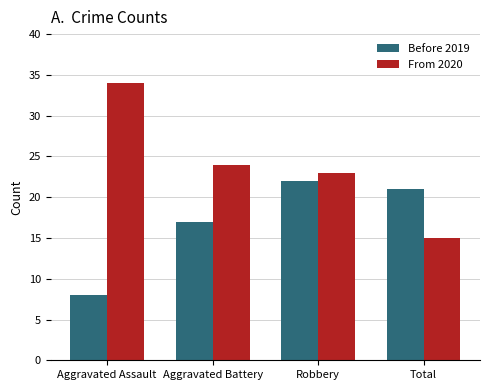

What is the highest value of the From 2020 series?

34